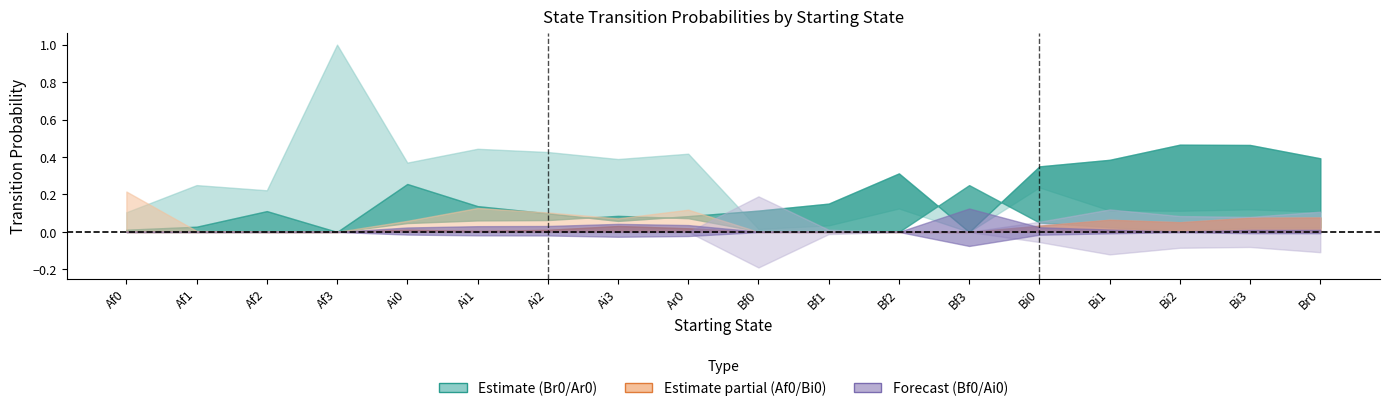

True or false: Af0 has a value of 0.1 at Bf0.

False